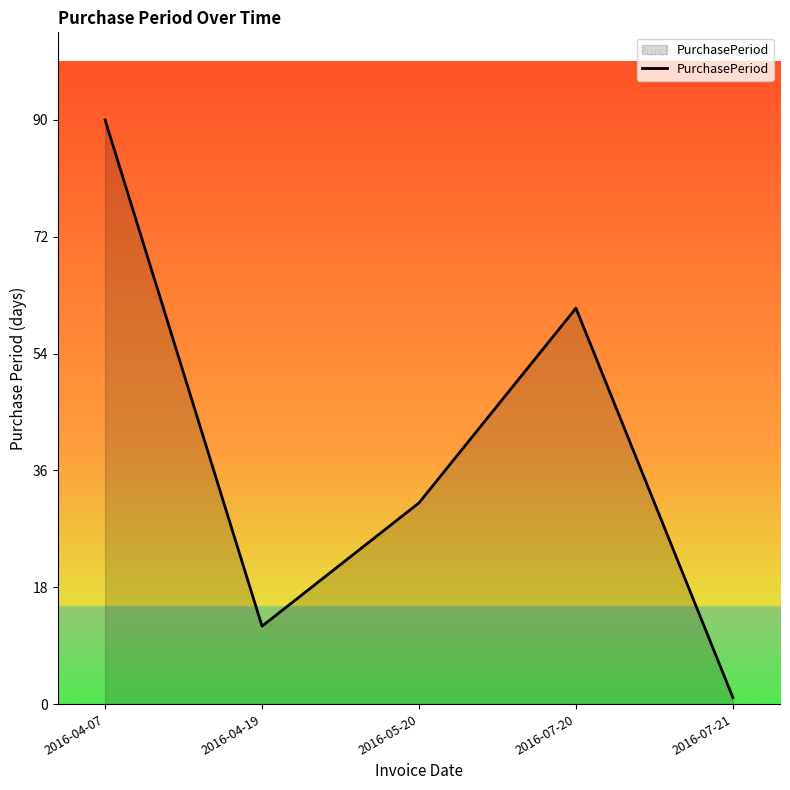

List the labels in order of value, largest first.

2016-04-07, 2016-07-20, 2016-05-20, 2016-04-19, 2016-07-21